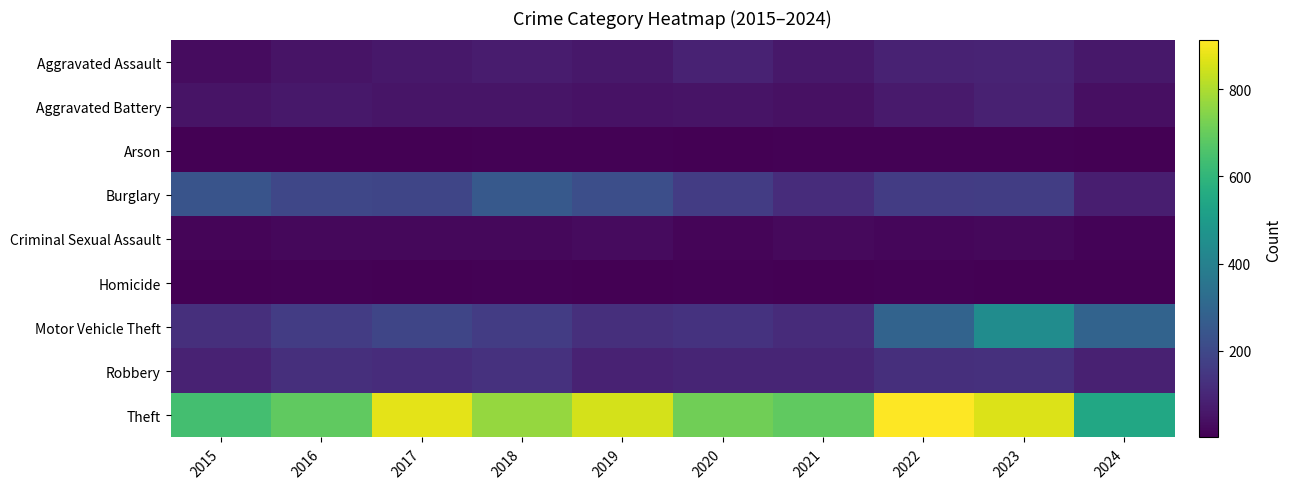

Between 2016 and 2021, which series saw the biggest shift?

Burglary